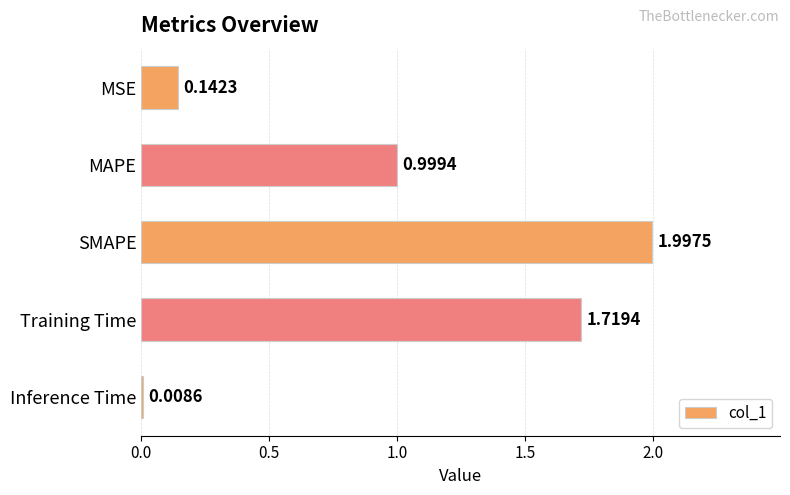

Rank the categories by value from lowest to highest.

Inference Time, MSE, MAPE, Training Time, SMAPE